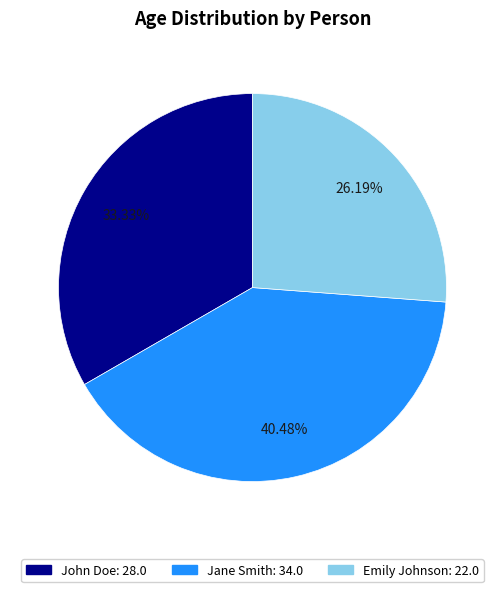

Does Jane Smith account for over 50% of the chart?

No